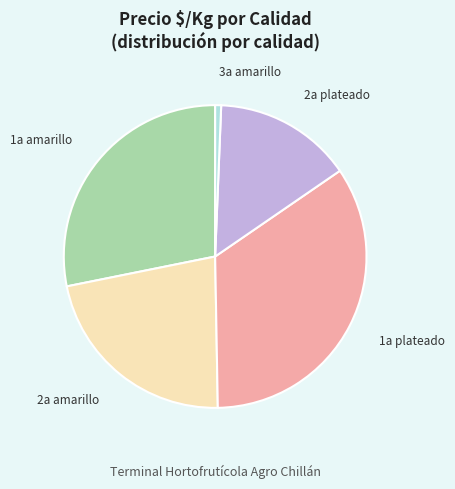

Does any single category account for the majority?

No